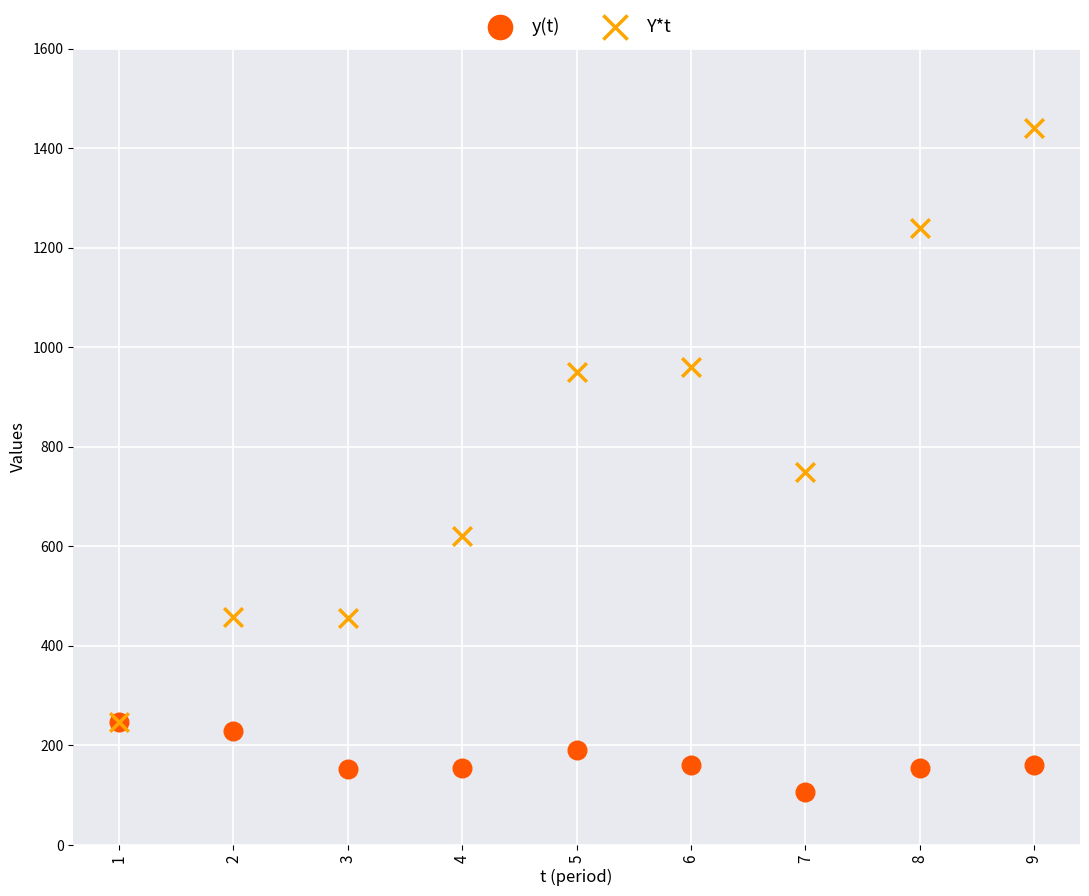

Across all series, what Y value is closest to 773?

749